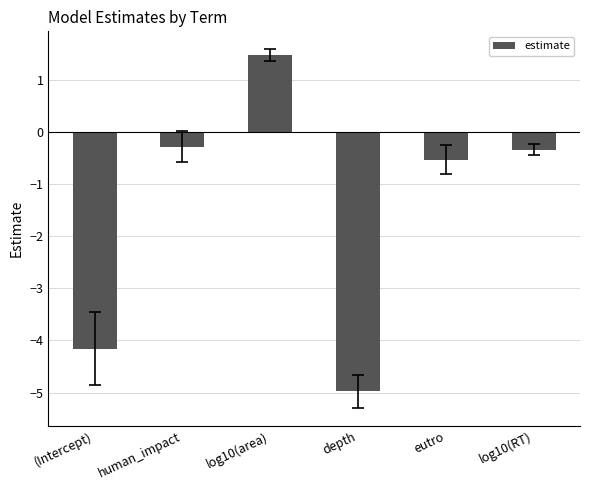

What is the minimum value shown in the chart?

-5.0